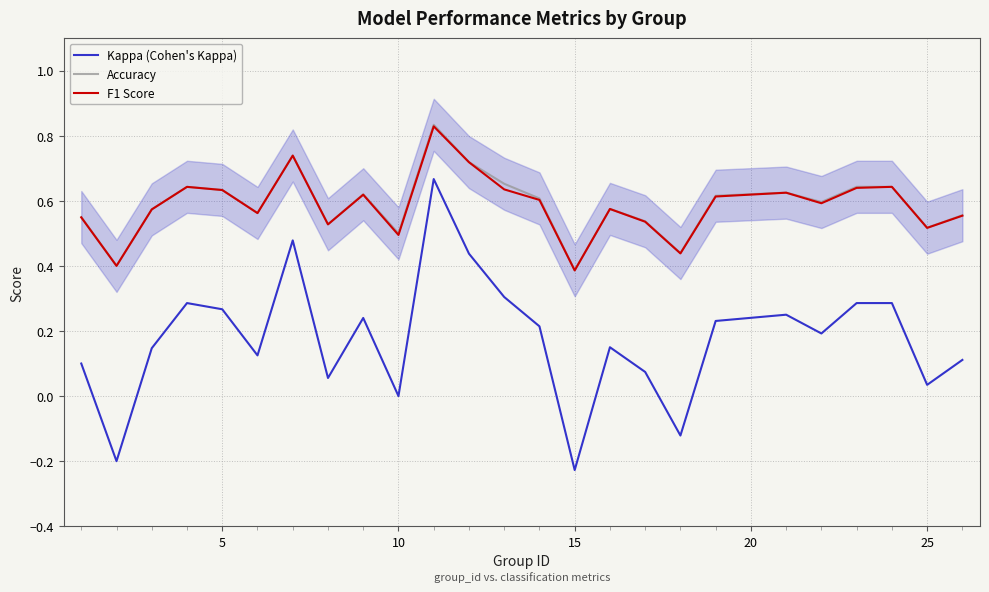

What are all the series names shown in the legend?

Kappa (Cohen's Kappa), Accuracy, F1 Score